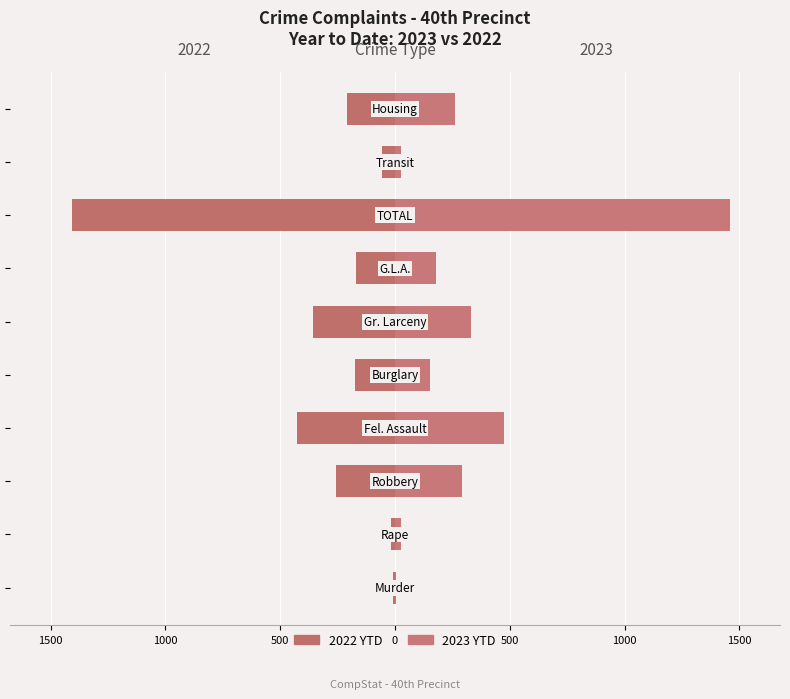

What is the average value of the 2023 series?

320